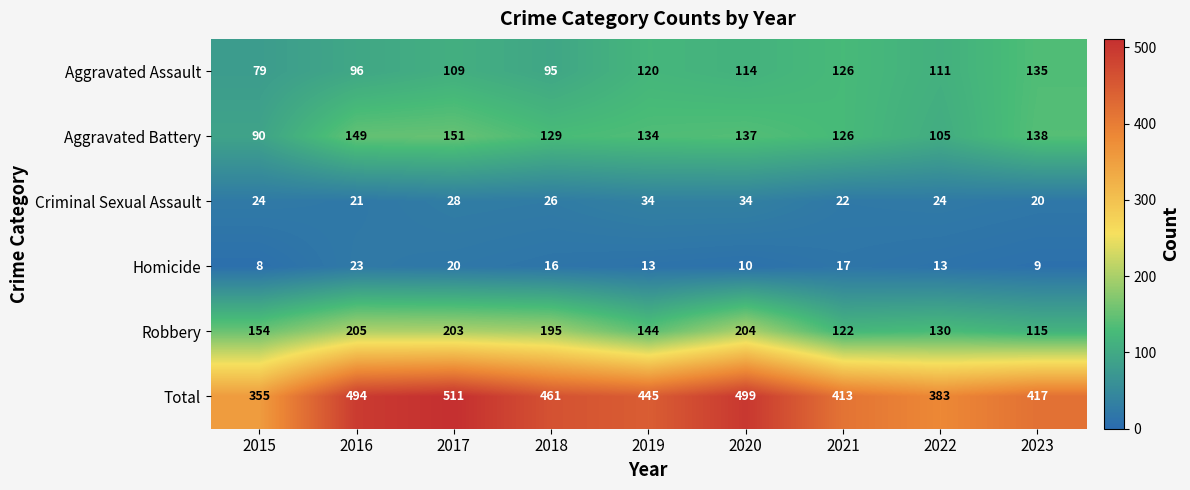

How many categories are shown in the chart?

9